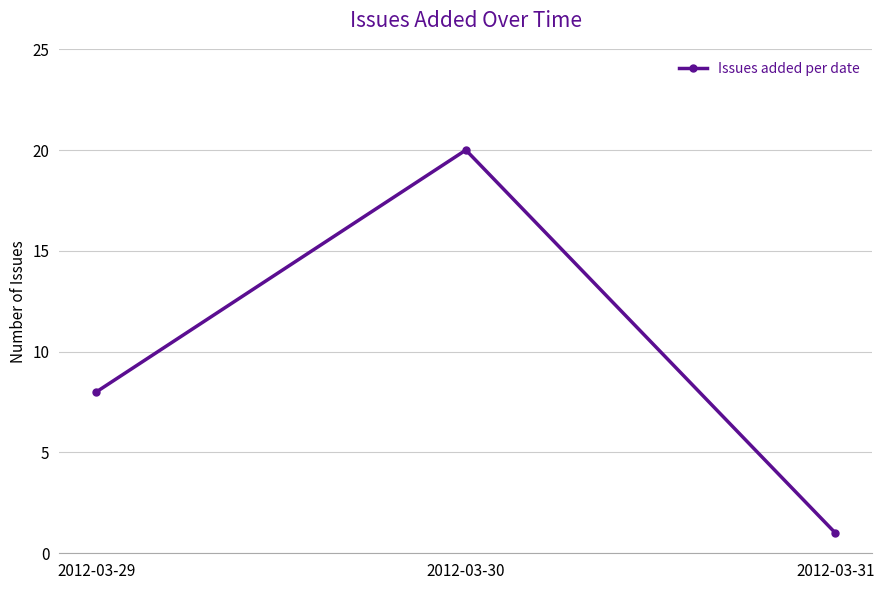

Rank the categories by value from highest to lowest.

2012-03-30, 2012-03-29, 2012-03-31